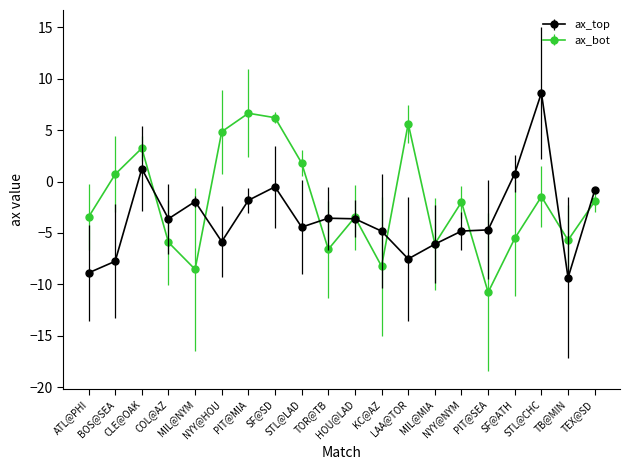

What is the value of the ax_top point at the 12th from the left?

-4.8